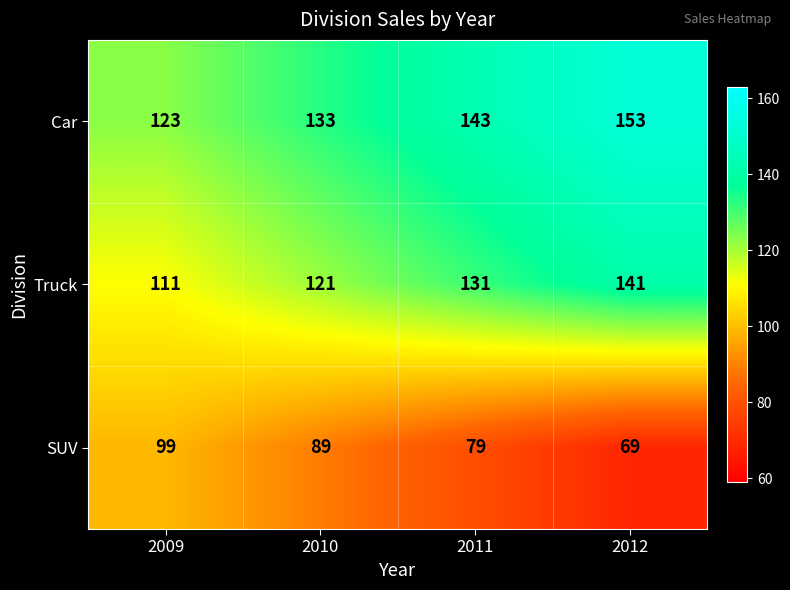

At which label does Truck reach its peak?

2012